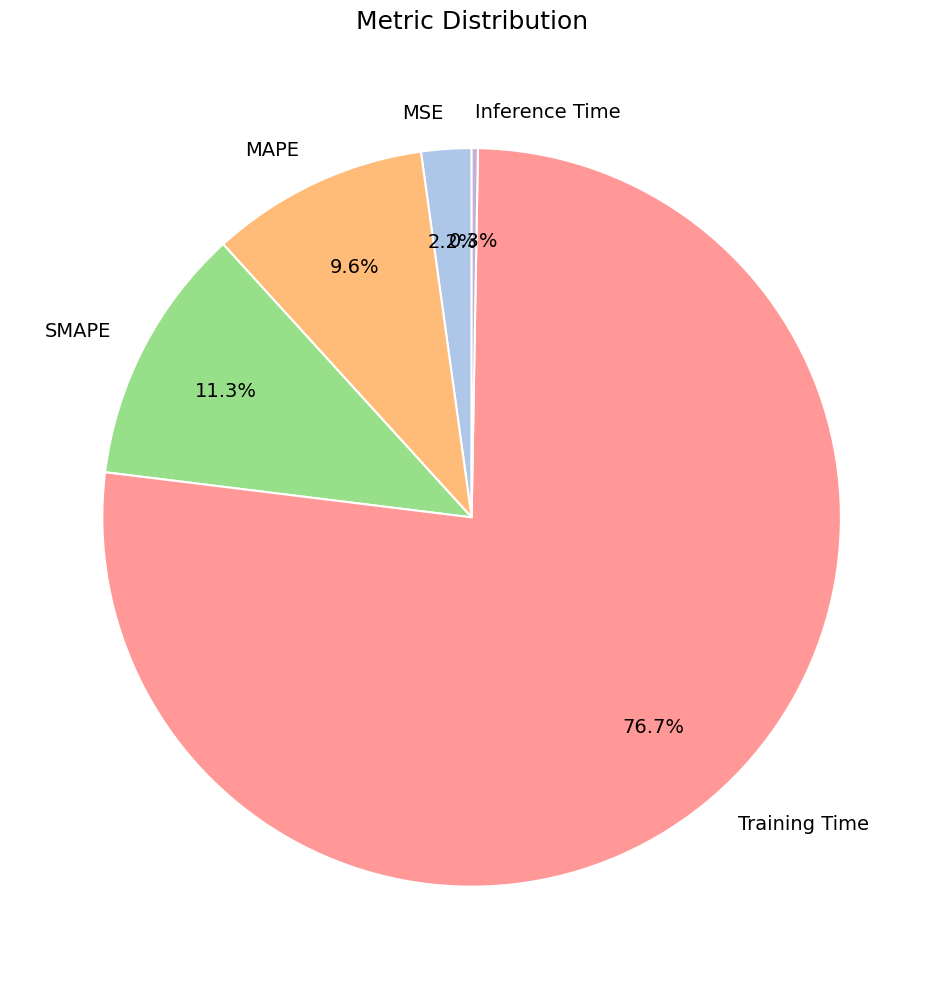

Does Training Time account for over 50% of the chart?

Yes